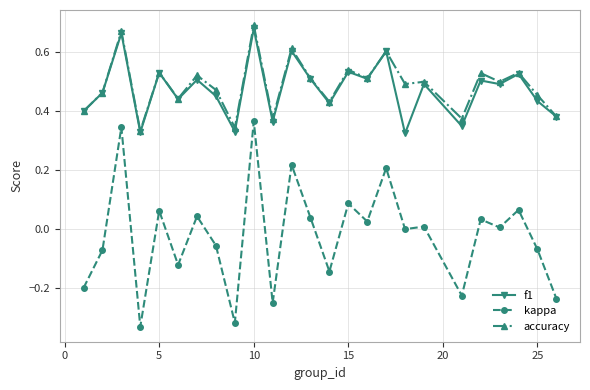

Which series has the widest spread of values?

kappa